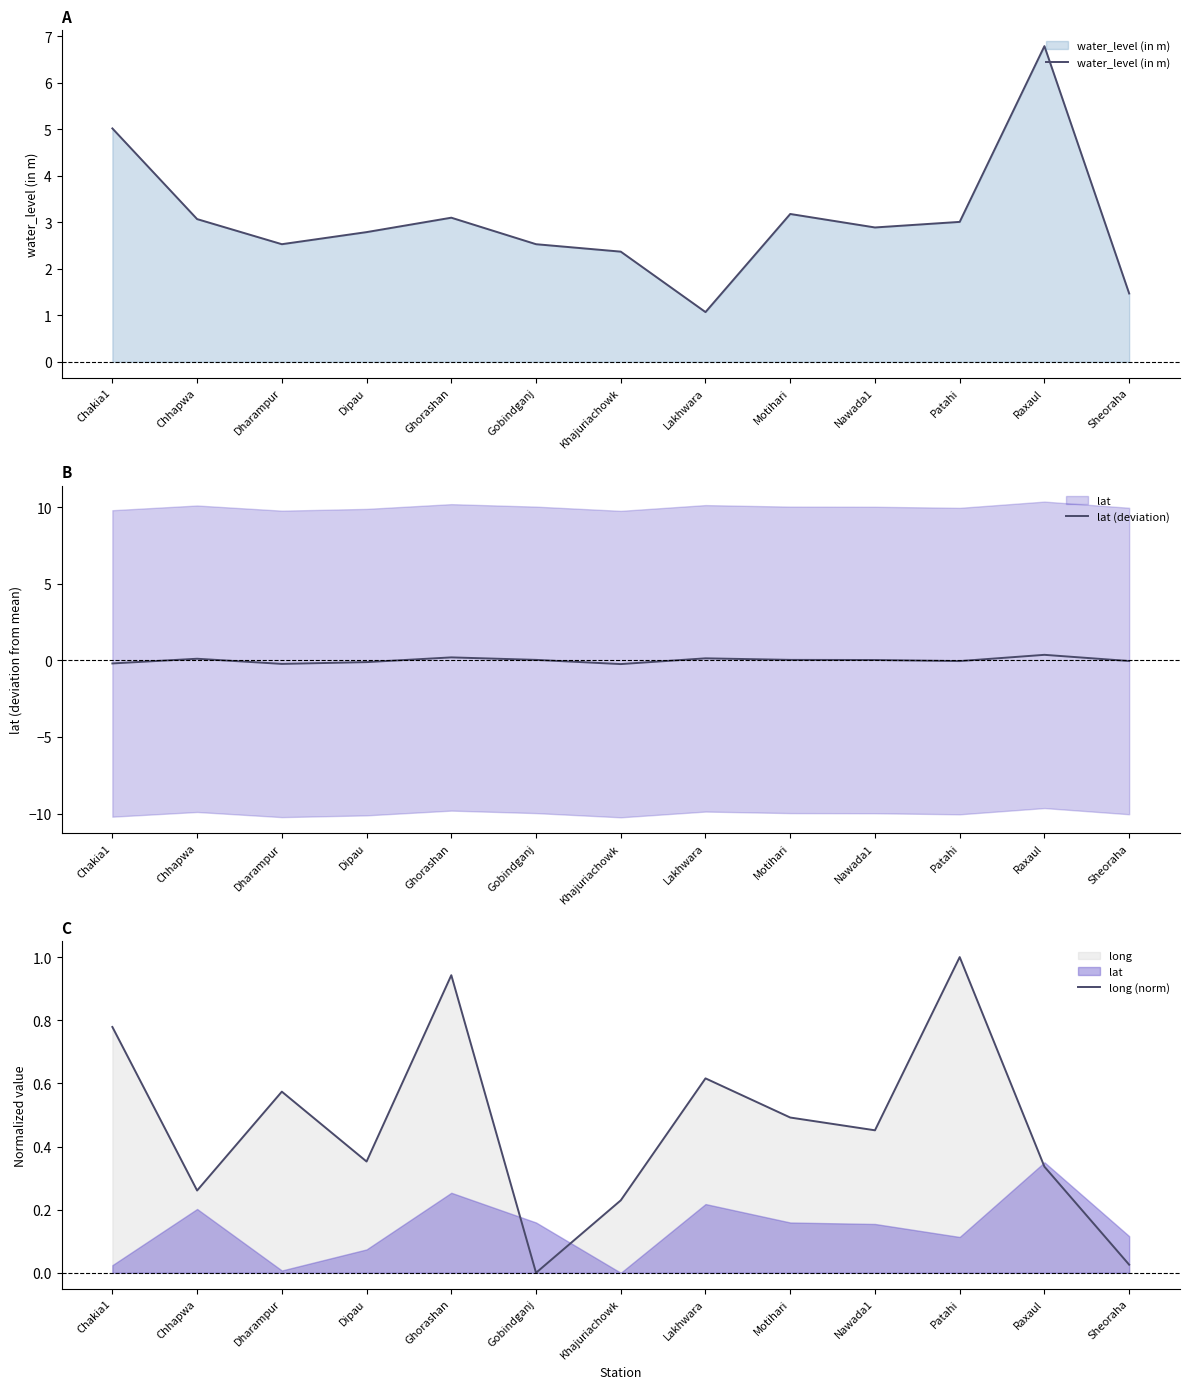

At Khajuriachowk, list the series in order from largest to smallest.

water_level (in m), long (norm), lat (deviation)